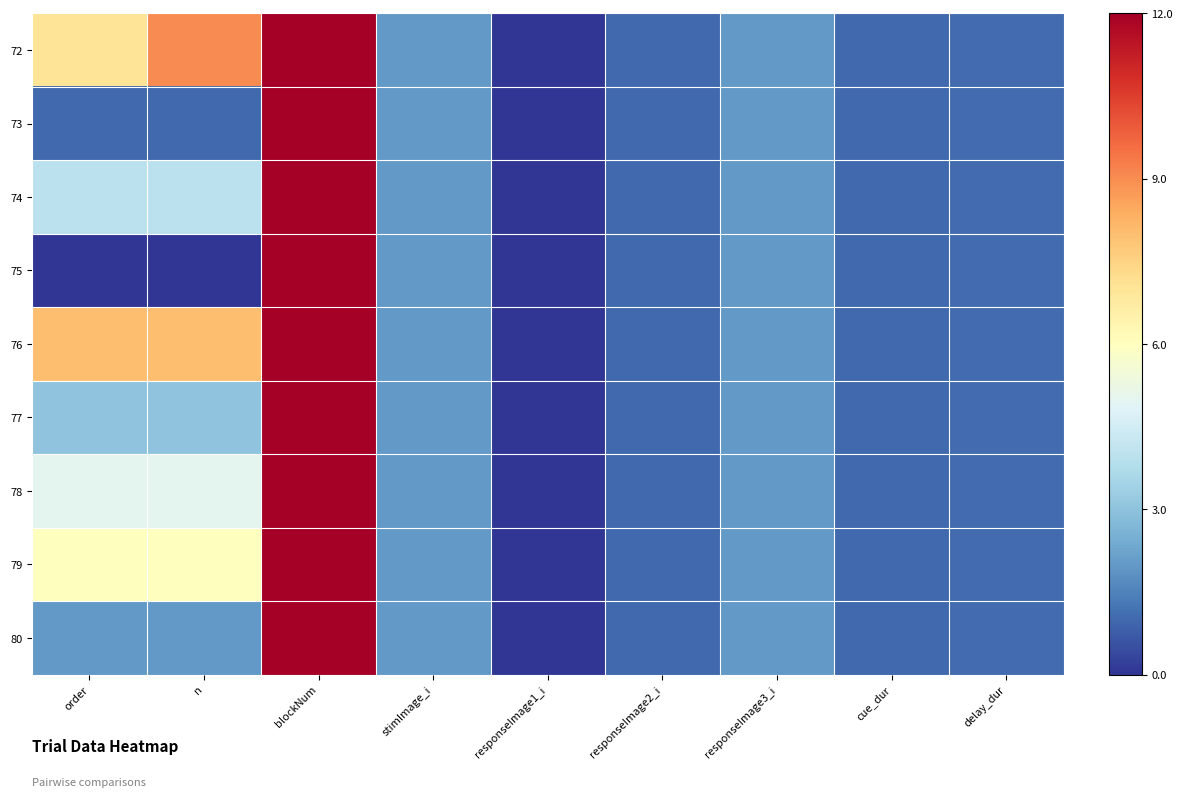

Reading left to right, what are all the values shown in this chart?

72: order=7.0	n=9.0	blockNum=12.0	stimImage_i=2.0	responseImage1_i=0.0	responseImage2_i=1.0	responseImage3_i=2.0	cue_dur=1.0	delay_dur=1.1
73: order=1.0	n=1.0	blockNum=12.0	stimImage_i=2.0	responseImage1_i=0.0	responseImage2_i=1.0	responseImage3_i=2.0	cue_dur=1.0	delay_dur=1.1
74: order=4.0	n=4.0	blockNum=12.0	stimImage_i=2.0	responseImage1_i=0.0	responseImage2_i=1.0	responseImage3_i=2.0	cue_dur=1.0	delay_dur=1.1
75: order=0.0	n=0.0	blockNum=12.0	stimImage_i=2.0	responseImage1_i=0.0	responseImage2_i=1.0	responseImage3_i=2.0	cue_dur=1.0	delay_dur=1.1
76: order=8.0	n=8.0	blockNum=12.0	stimImage_i=2.0	responseImage1_i=0.0	responseImage2_i=1.0	responseImage3_i=2.0	cue_dur=1.0	delay_dur=1.1
77: order=3.0	n=3.0	blockNum=12.0	stimImage_i=2.0	responseImage1_i=0.0	responseImage2_i=1.0	responseImage3_i=2.0	cue_dur=1.0	delay_dur=1.1
78: order=5.0	n=5.0	blockNum=12.0	stimImage_i=2.0	responseImage1_i=0.0	responseImage2_i=1.0	responseImage3_i=2.0	cue_dur=1.0	delay_dur=1.1
79: order=6.0	n=6.0	blockNum=12.0	stimImage_i=2.0	responseImage1_i=0.0	responseImage2_i=1.0	responseImage3_i=2.0	cue_dur=1.0	delay_dur=1.1
80: order=2.0	n=2.0	blockNum=12.0	stimImage_i=2.0	responseImage1_i=0.0	responseImage2_i=1.0	responseImage3_i=2.0	cue_dur=1.0	delay_dur=1.1